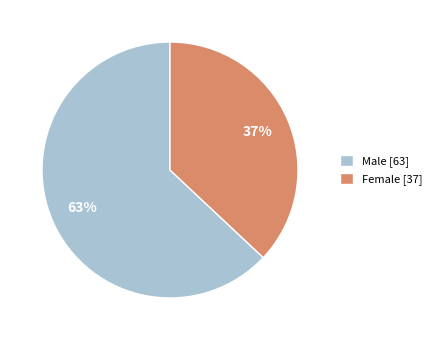

Approximately how many times larger is the value at Male compared to Female?

1.7